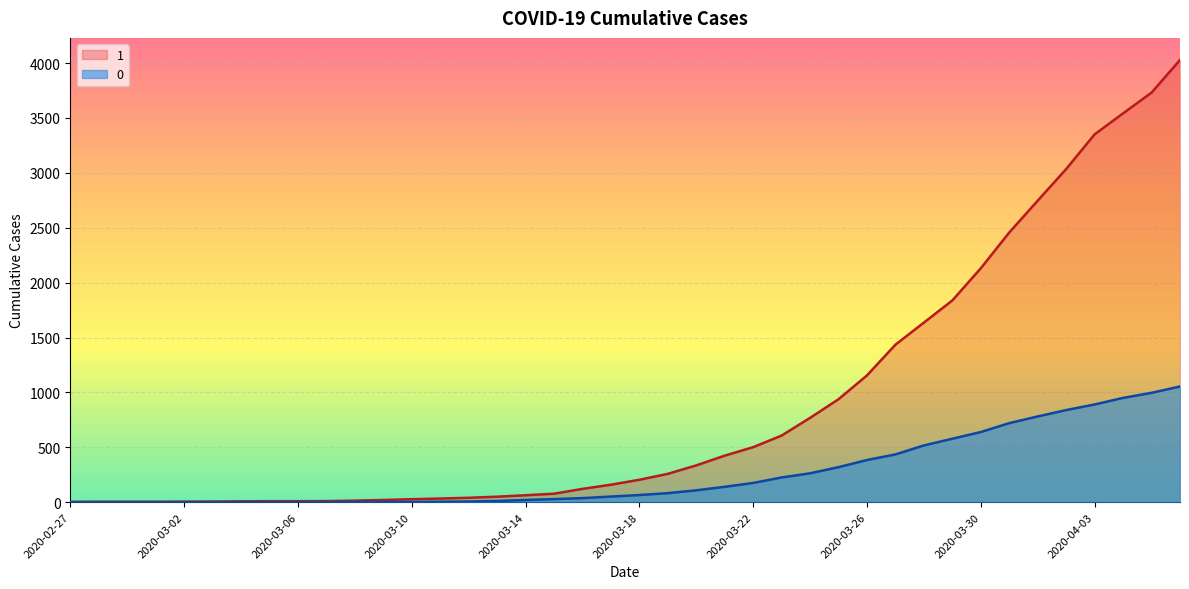

What is the sum of all 1 values?

35787